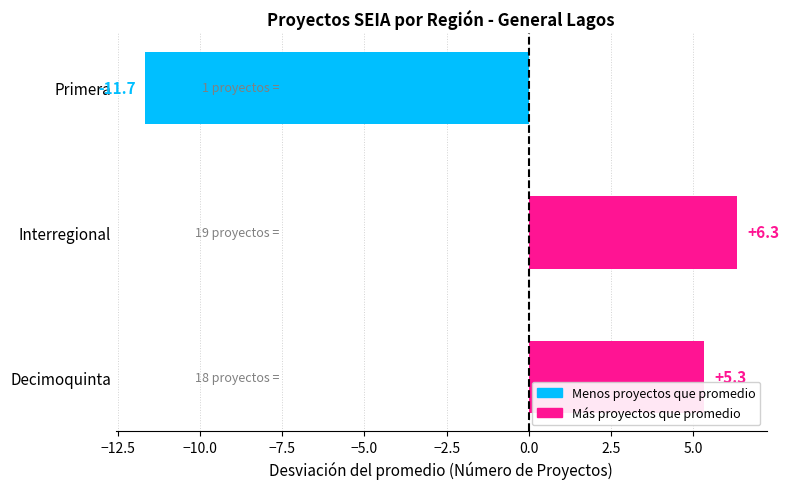

What is the approximate value at Decimoquinta?

5.3